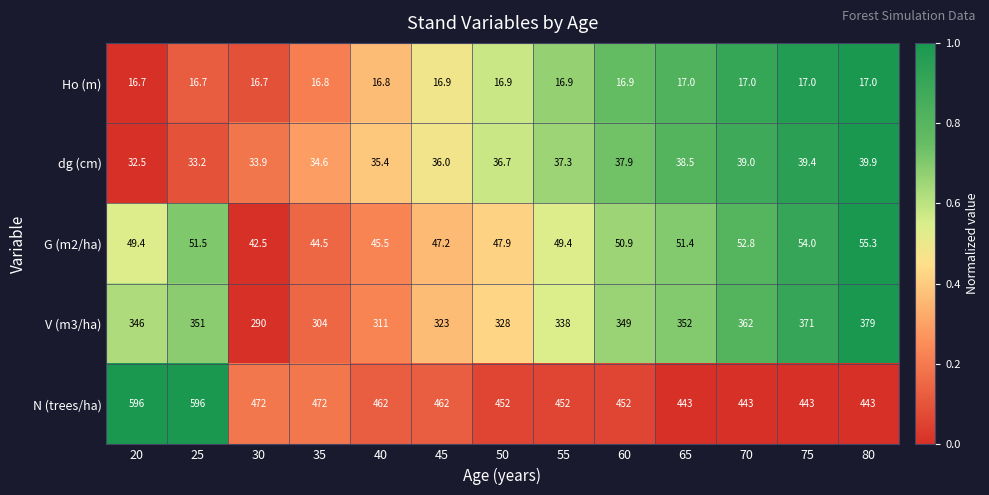

The N (trees/ha) series shows 643.5 at 55. True or false?

False